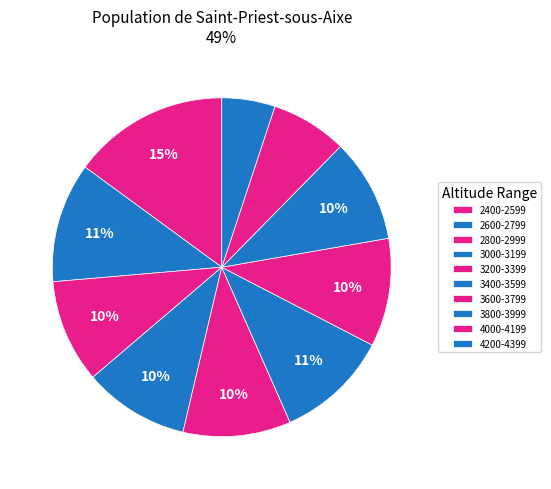

Count the number of slices in the pie.

10